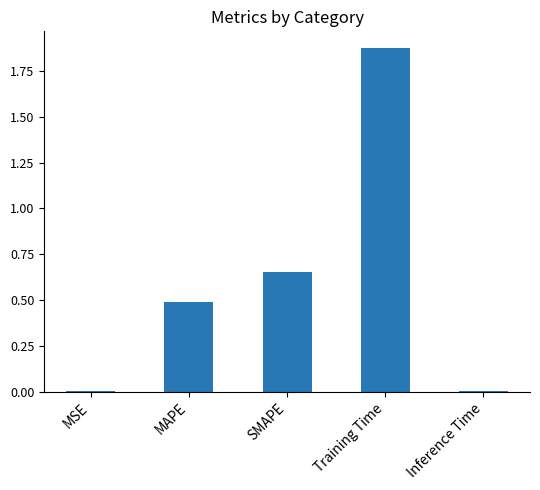

Is it true that the value at Inference Time is 0.0?

True